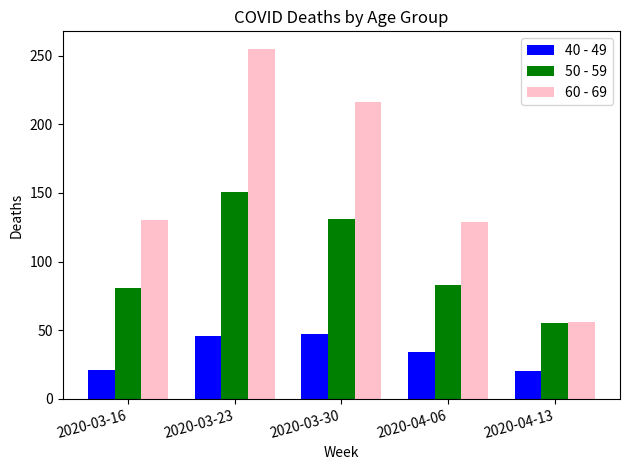

Is it true that 40 - 49 equals 80 at 2020-03-30?

False